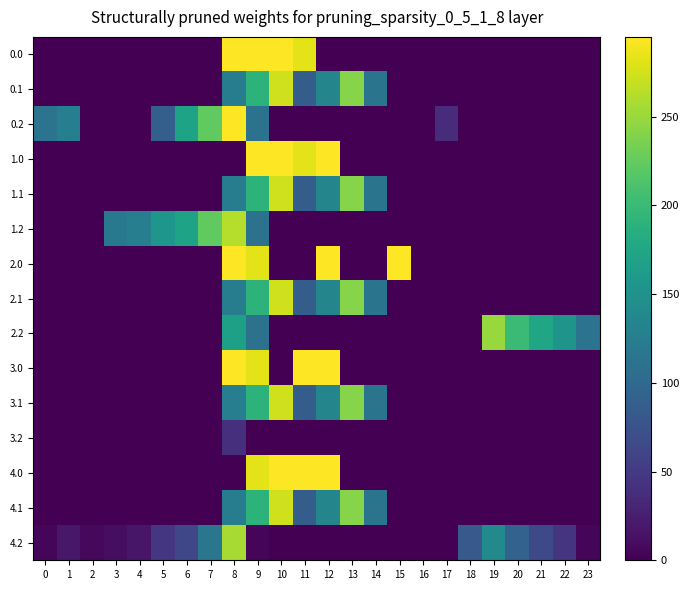

Reading right to left, transcribe all the data shown in this chart.

0.0: 23=0.0	22=0.0	21=0.0	20=0.0	19=0.0	18=0.0	17=0.0	16=0.0	15=0.0	14=0.0	13=0.0	12=0.0	11=283.1	10=295.0	9=295.0	8=295.0	7=0.0	6=0.0	5=0.0	4=0.0	3=0.0	2=0.0	1=0.0	0=0.0
0.1: 23=0.0	22=0.0	21=0.0	20=0.0	19=0.0	18=0.0	17=0.0	16=0.0	15=0.0	14=113.7	13=241.5	12=134.6	11=87.0	10=274.1	9=191.1	8=125.2	7=0.0	6=0.0	5=0.0	4=0.0	3=0.0	2=0.0	1=0.0	0=0.0
0.2: 23=0.0	22=0.0	21=0.0	20=0.0	19=0.0	18=0.0	17=37.6	16=0.0	15=0.0	14=0.0	13=0.0	12=0.0	11=0.0	10=0.0	9=111.5	8=295.0	7=223.4	6=171.2	5=89.2	4=0.0	3=0.0	2=0.0	1=127.3	0=112.9
1.0: 23=0.0	22=0.0	21=0.0	20=0.0	19=0.0	18=0.0	17=0.0	16=0.0	15=0.0	14=0.0	13=0.0	12=295.0	11=283.1	10=295.0	9=295.0	8=0.0	7=0.0	6=0.0	5=0.0	4=0.0	3=0.0	2=0.0	1=0.0	0=0.0
1.1: 23=0.0	22=0.0	21=0.0	20=0.0	19=0.0	18=0.0	17=0.0	16=0.0	15=0.0	14=113.7	13=241.5	12=134.6	11=87.0	10=274.1	9=191.1	8=125.2	7=0.0	6=0.0	5=0.0	4=0.0	3=0.0	2=0.0	1=0.0	0=0.0
1.2: 23=0.0	22=0.0	21=0.0	20=0.0	19=0.0	18=0.0	17=0.0	16=0.0	15=0.0	14=0.0	13=0.0	12=0.0	11=0.0	10=0.0	9=111.5	8=262.4	7=223.4	6=171.2	5=155.0	4=125.6	3=119.0	2=0.0	1=0.0	0=0.0
2.0: 23=0.0	22=0.0	21=0.0	20=0.0	19=0.0	18=0.0	17=0.0	16=0.0	15=295.0	14=0.0	13=0.0	12=295.0	11=0.0	10=0.0	9=283.1	8=295.0	7=0.0	6=0.0	5=0.0	4=0.0	3=0.0	2=0.0	1=0.0	0=0.0
2.1: 23=0.0	22=0.0	21=0.0	20=0.0	19=0.0	18=0.0	17=0.0	16=0.0	15=0.0	14=113.7	13=241.5	12=134.6	11=87.0	10=274.1	9=191.1	8=125.2	7=0.0	6=0.0	5=0.0	4=0.0	3=0.0	2=0.0	1=0.0	0=0.0
2.2: 23=112.5	22=152.6	21=173.6	20=200.8	19=249.0	18=0.0	17=0.0	16=0.0	15=0.0	14=0.0	13=0.0	12=0.0	11=0.0	10=0.0	9=111.5	8=168.0	7=0.0	6=0.0	5=0.0	4=0.0	3=0.0	2=0.0	1=0.0	0=0.0
3.0: 23=0.0	22=0.0	21=0.0	20=0.0	19=0.0	18=0.0	17=0.0	16=0.0	15=0.0	14=0.0	13=0.0	12=295.0	11=295.0	10=0.0	9=283.1	8=295.0	7=0.0	6=0.0	5=0.0	4=0.0	3=0.0	2=0.0	1=0.0	0=0.0
3.1: 23=0.0	22=0.0	21=0.0	20=0.0	19=0.0	18=0.0	17=0.0	16=0.0	15=0.0	14=113.7	13=241.5	12=134.6	11=87.0	10=274.1	9=191.1	8=126.2	7=0.0	6=0.0	5=0.0	4=0.0	3=0.0	2=0.0	1=0.0	0=0.0
3.2: 23=0.0	22=0.0	21=0.0	20=0.0	19=0.0	18=0.0	17=0.0	16=0.0	15=0.0	14=0.0	13=0.0	12=0.0	11=0.0	10=0.0	9=0.0	8=39.7	7=0.0	6=0.0	5=0.0	4=0.0	3=0.0	2=0.0	1=0.0	0=0.0
4.0: 23=0.0	22=0.0	21=0.0	20=0.0	19=0.0	18=0.0	17=0.0	16=0.0	15=0.0	14=0.0	13=0.0	12=295.0	11=295.0	10=295.0	9=283.1	8=0.0	7=0.0	6=0.0	5=0.0	4=0.0	3=0.0	2=0.0	1=0.0	0=0.0
4.1: 23=0.0	22=0.0	21=0.0	20=0.0	19=0.0	18=0.0	17=0.0	16=0.0	15=1.0	14=113.7	13=241.5	12=134.6	11=87.0	10=274.1	9=191.1	8=125.2	7=0.0	6=0.0	5=0.0	4=0.0	3=0.0	2=0.0	1=0.0	0=0.0
4.2: 23=4.5	22=44.6	21=65.6	20=92.8	19=141.0	18=82.0	17=0.0	16=0.0	15=0.0	14=0.0	13=0.0	12=0.0	11=0.0	10=0.0	9=3.5	8=256.7	7=115.4	6=63.2	5=47.0	4=17.6	3=11.0	2=6.5	1=19.3	0=4.9